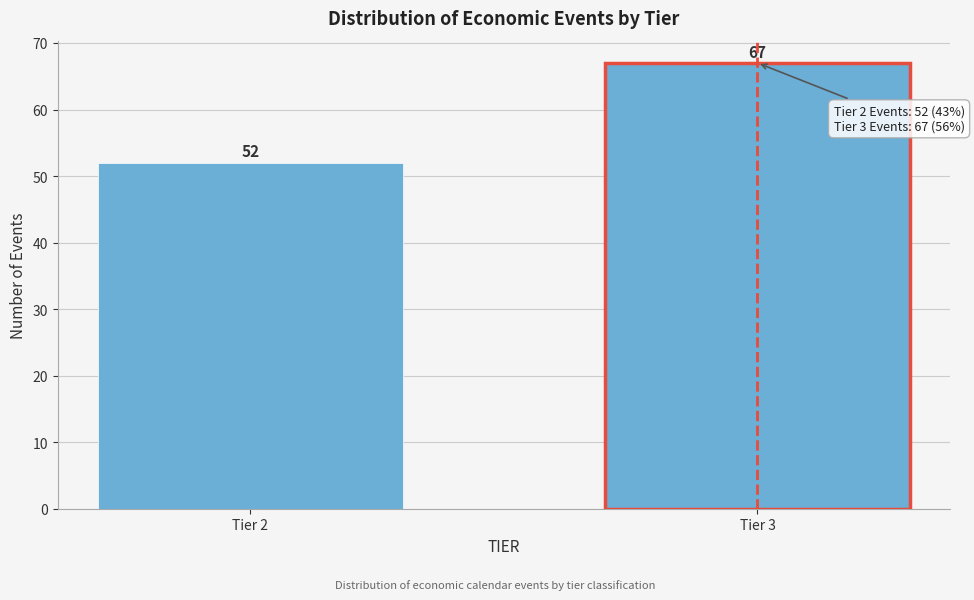

Reading left to right, what are all the values shown in this chart?

Tier 2=52	Tier 3=67